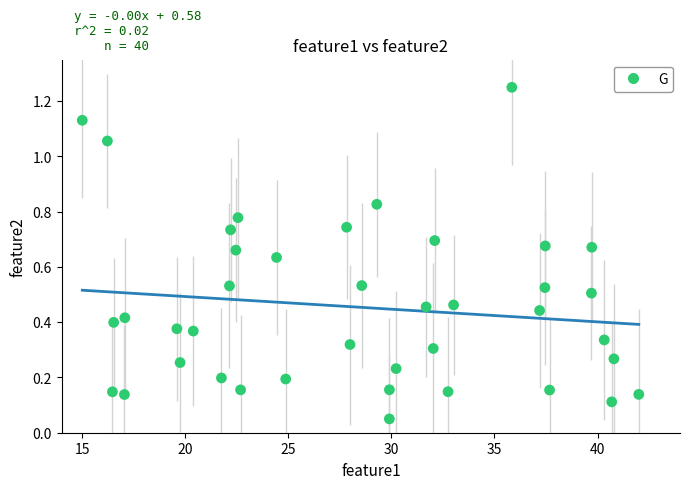

What is the range of X values (max minus min)?

27.0